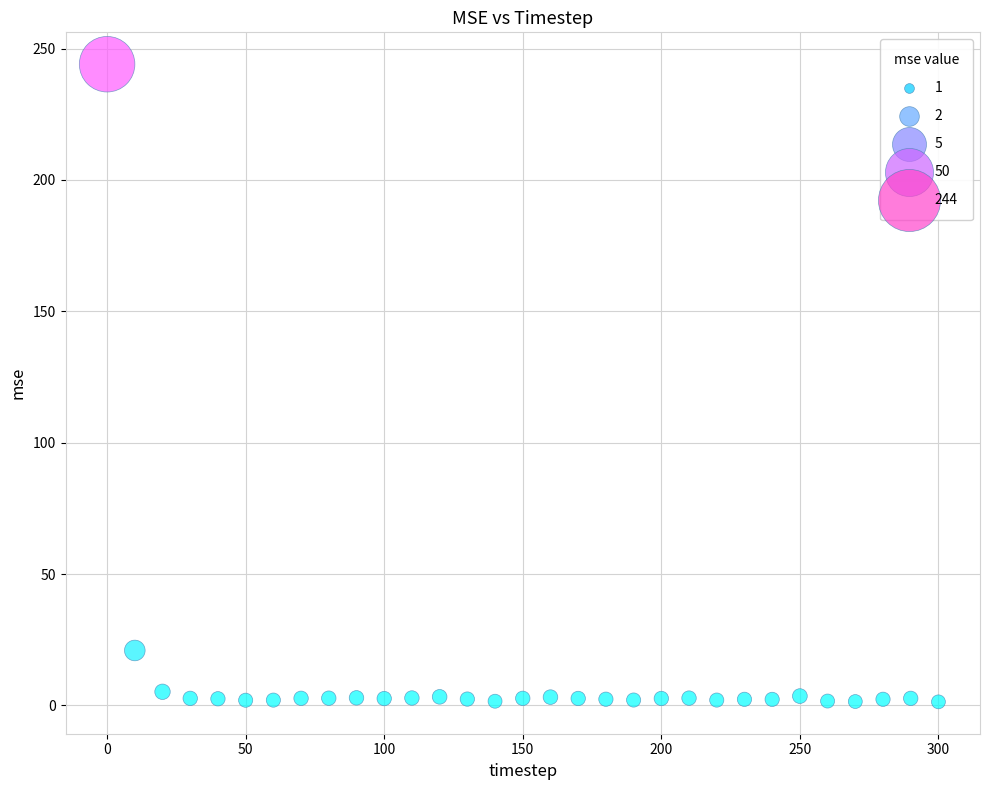

What Y value in the scatter plot is closest to 122?

20.9